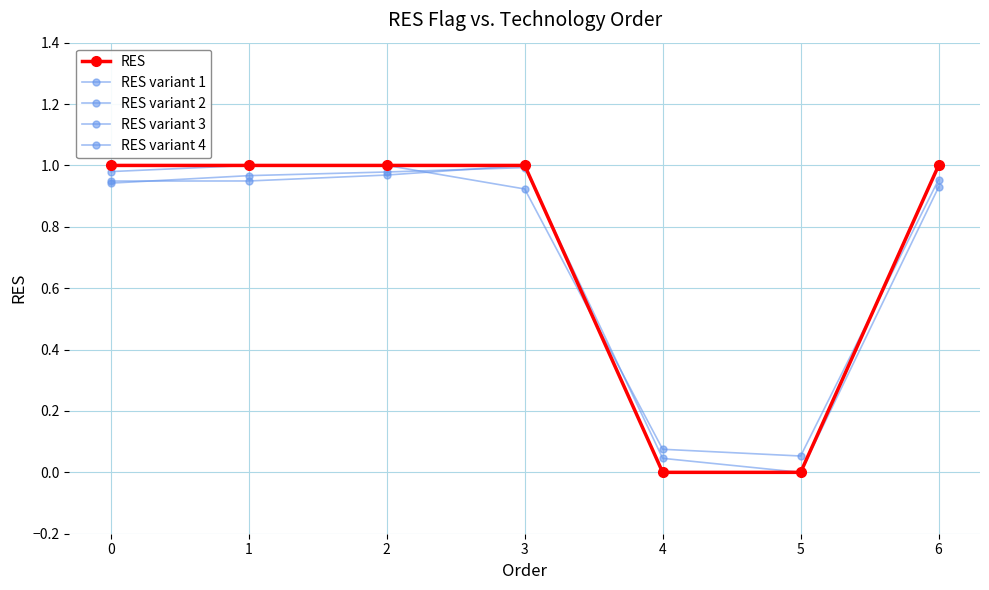

Is this an area chart (filled region under the line)?

No